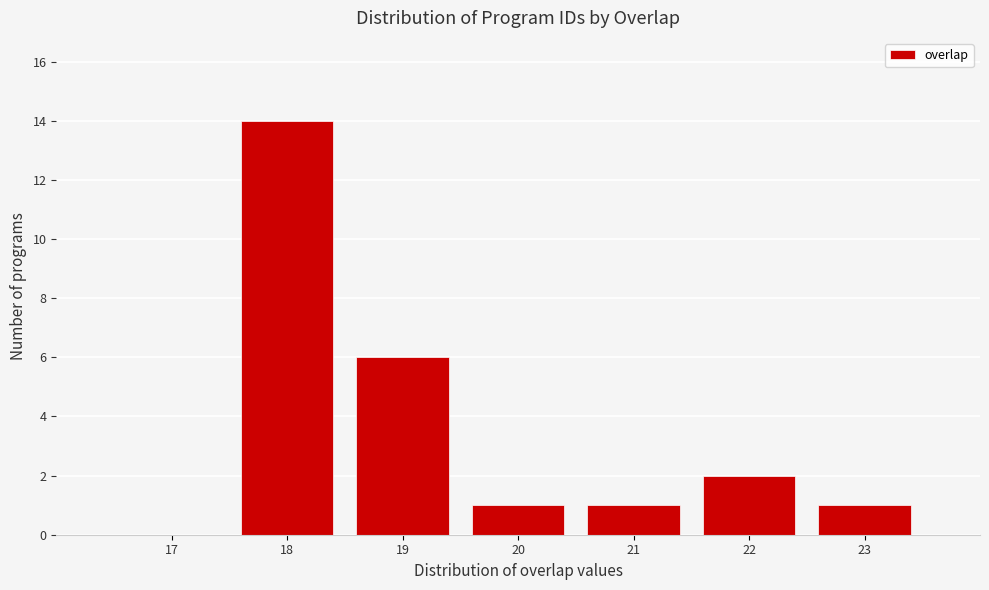

Reading right to left, transcribe all the data shown in this chart.

23=1	22=2	21=1	20=1	19=6	18=14	17=0